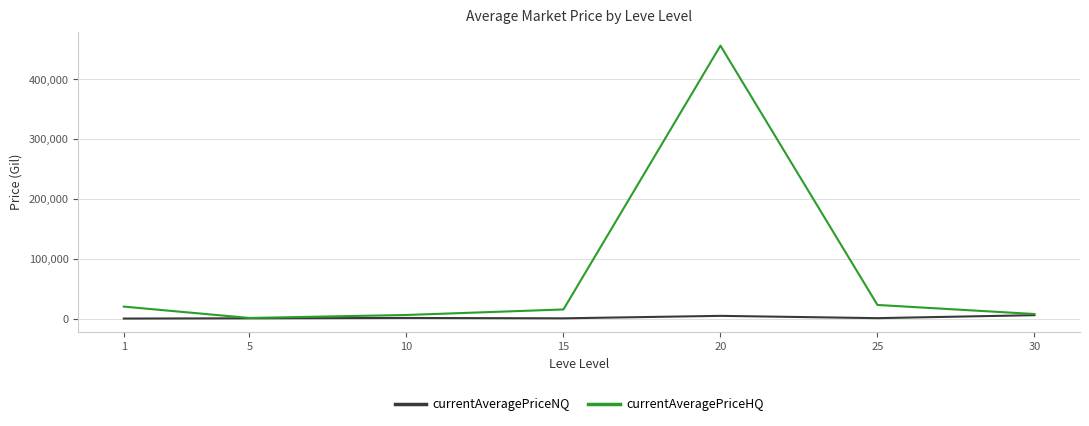

Count the number of categories in the chart.

7